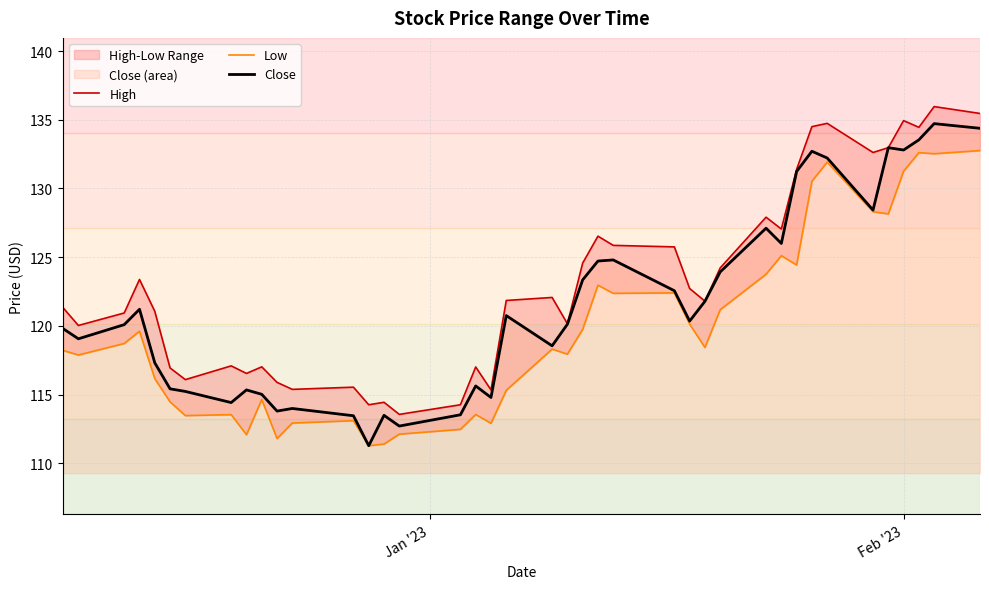

What is the lowest value of the Close series?

111.3